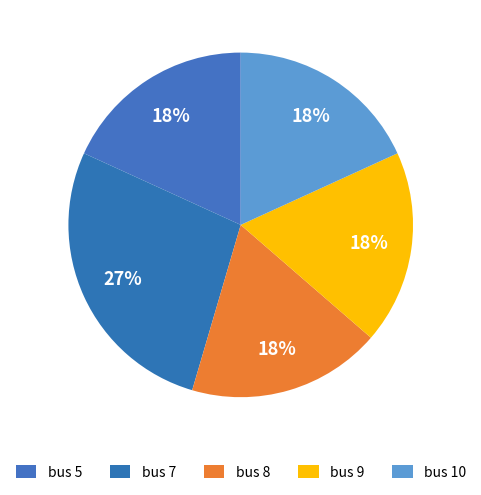

How many slices are in this pie chart?

5